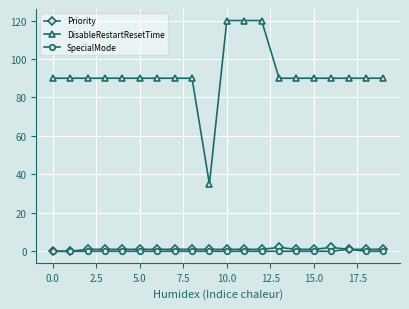

What is the difference between the maximum and second lowest values in the Priority series?

2